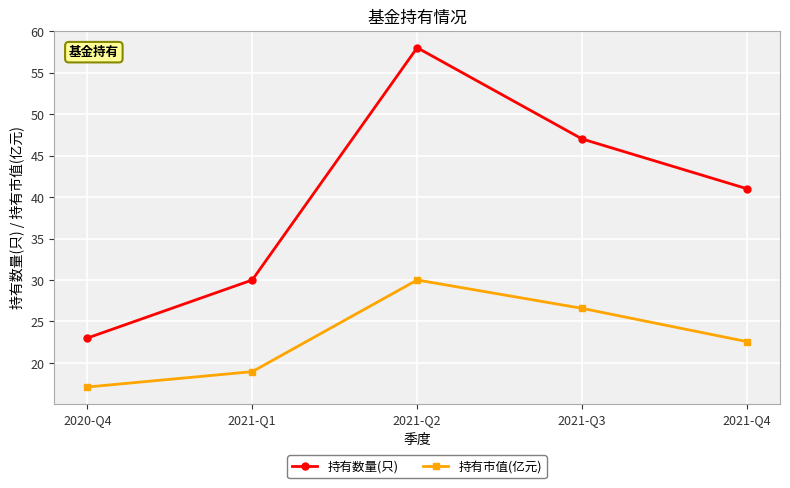

How many lines are shown in the chart?

2